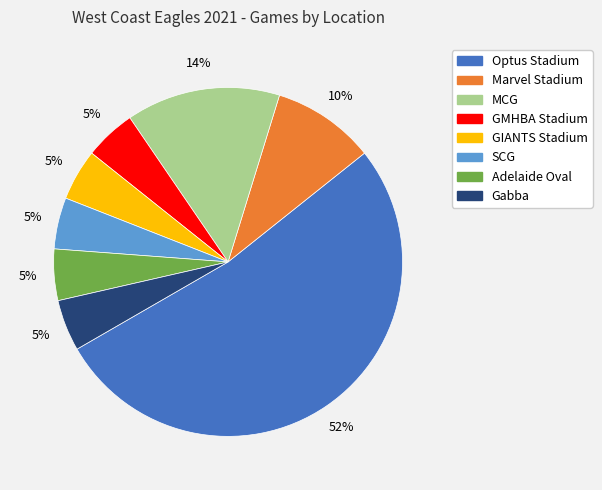

True or false: Adelaide Oval accounts for 5% of the total.

True